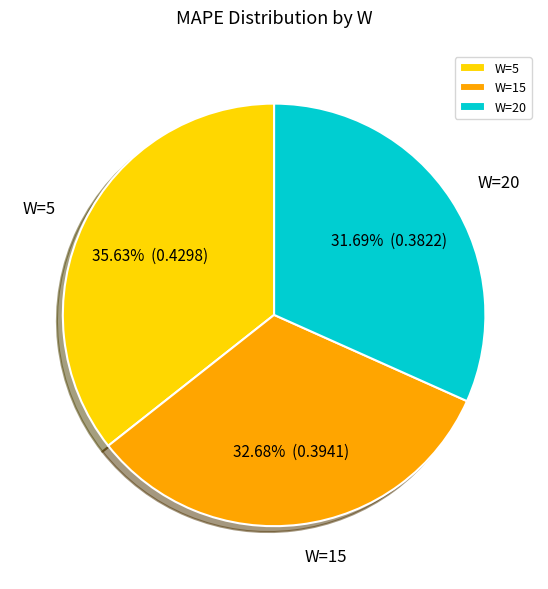

Do W=20 and W=5 together represent more than half of the pie?

Yes